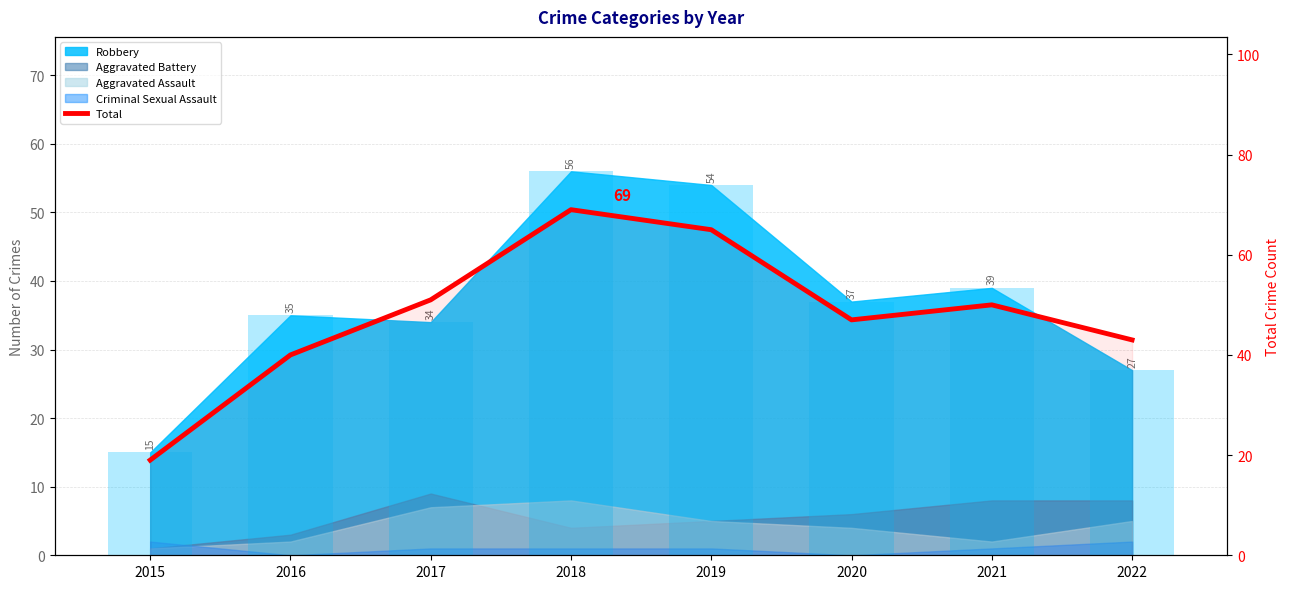

The value at 2016 is 18. True or false?

False